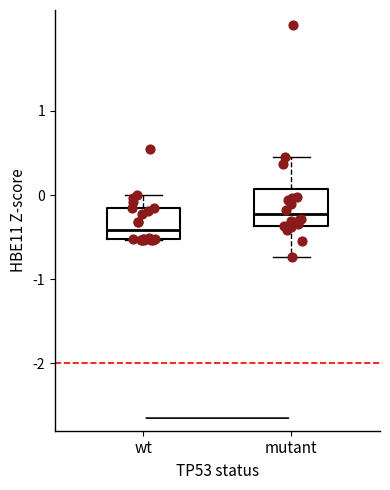

Reading left to right, read every box against the y-axis: the position of its median line, the range the box covers, and the ends of its whiskers. The values are not printed on the chart, so give them approximately, as read against the axis.

wt: median -0.4, box -0.5 to -0.2, whiskers -0.5 to 0.0
mutant: median -0.2, box -0.4 to 0.1, whiskers -0.7 to 0.5